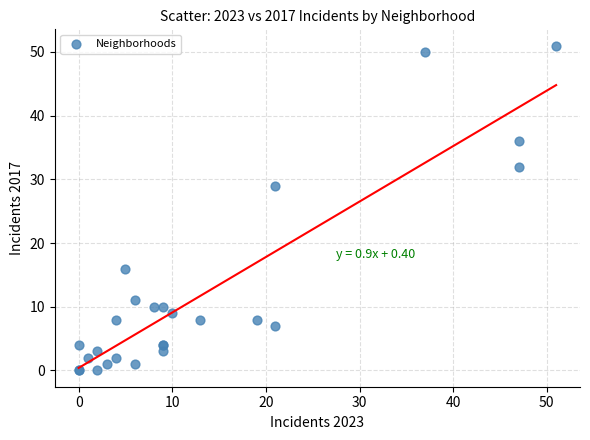

What Y value in the scatter plot is closest to 25?

29